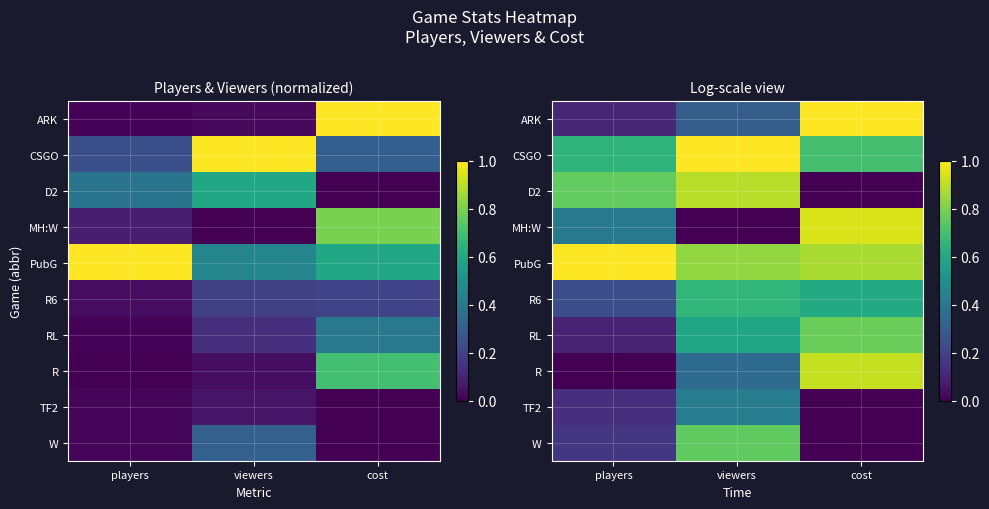

What is the maximum value shown in the chart?

1.0